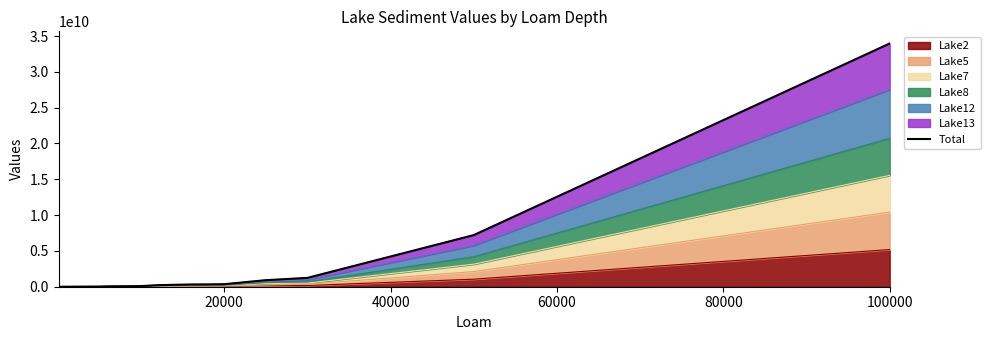

True or false: the data shows 16132347.0 at 18.

False